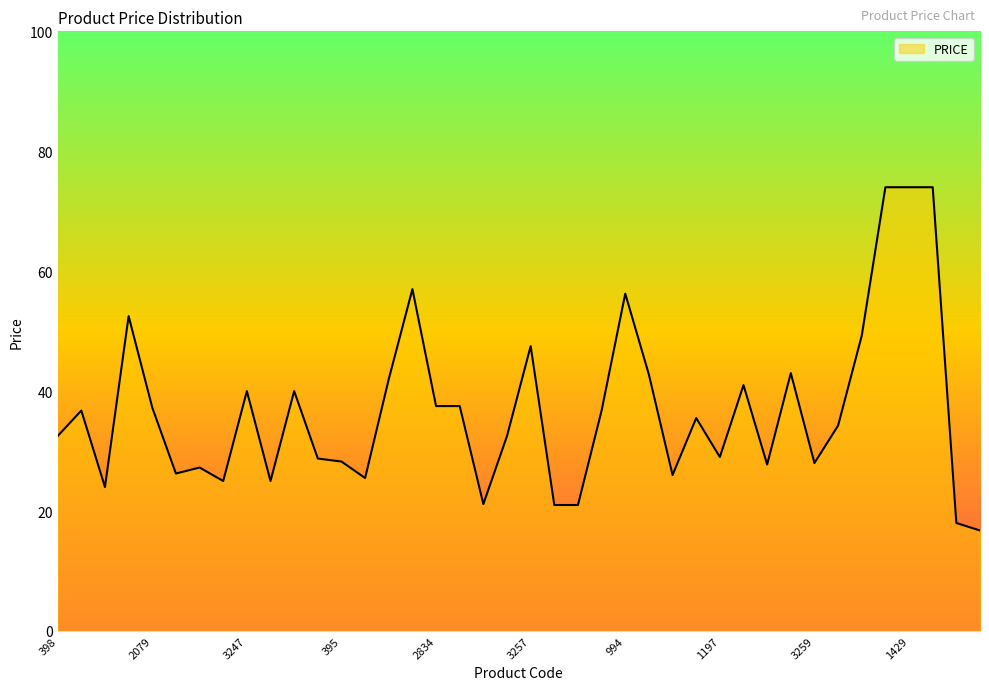

True or false: there are more than 0 points higher than both neighbors.

True